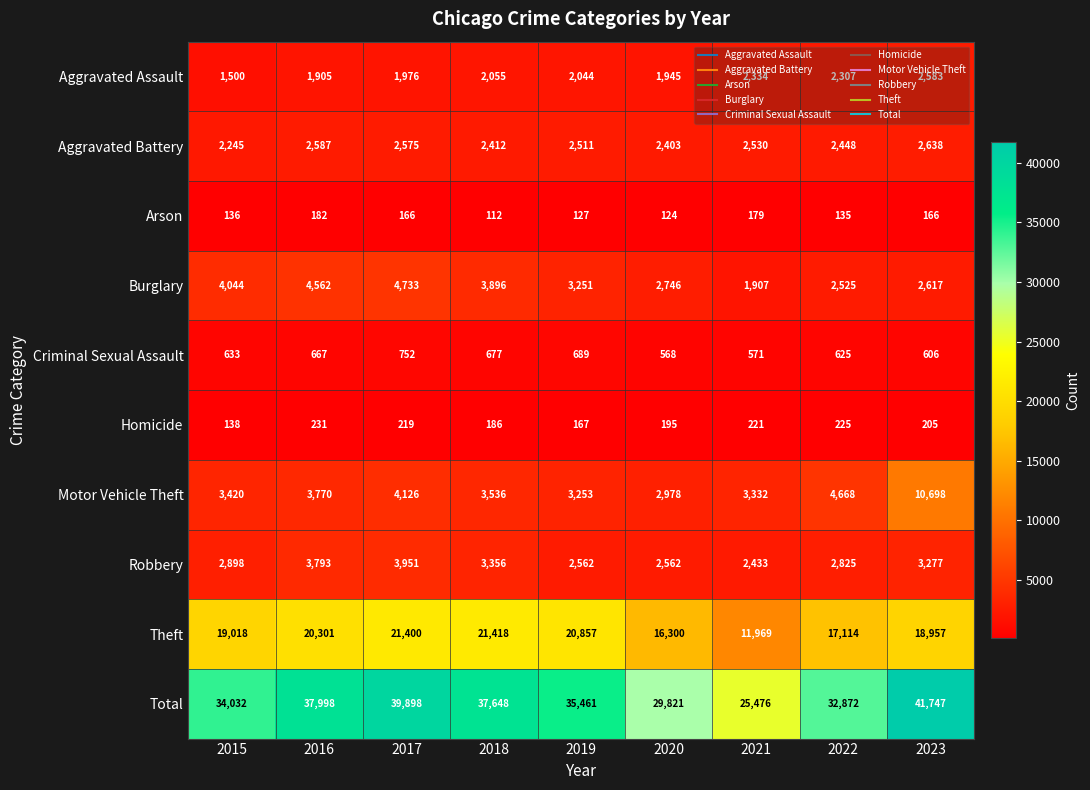

Count the number of data series in this chart.

10